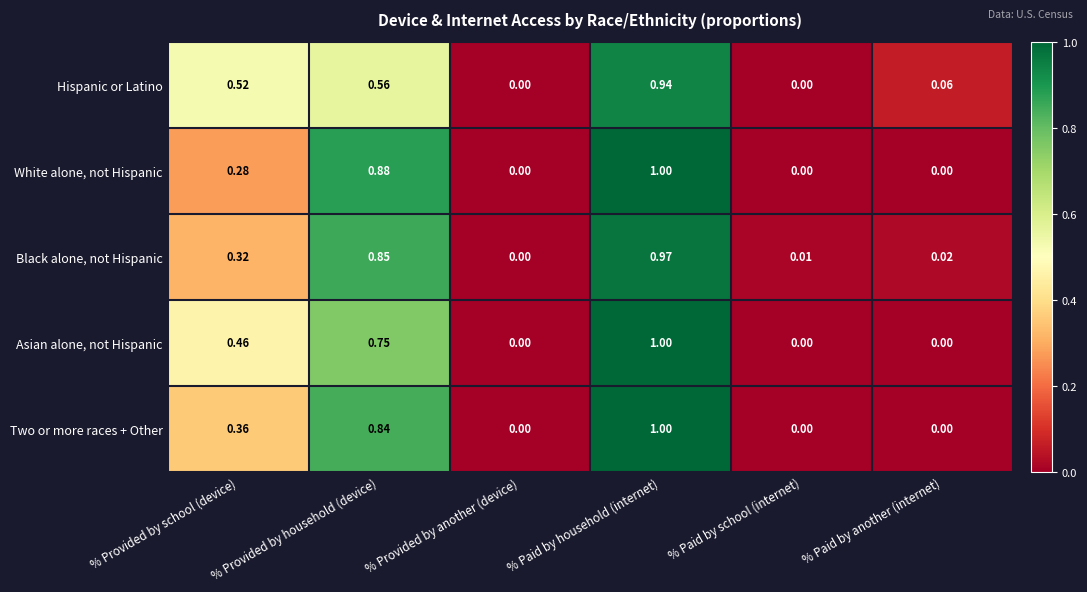

What is the total value across all series at % Provided by household (device)?

3.9